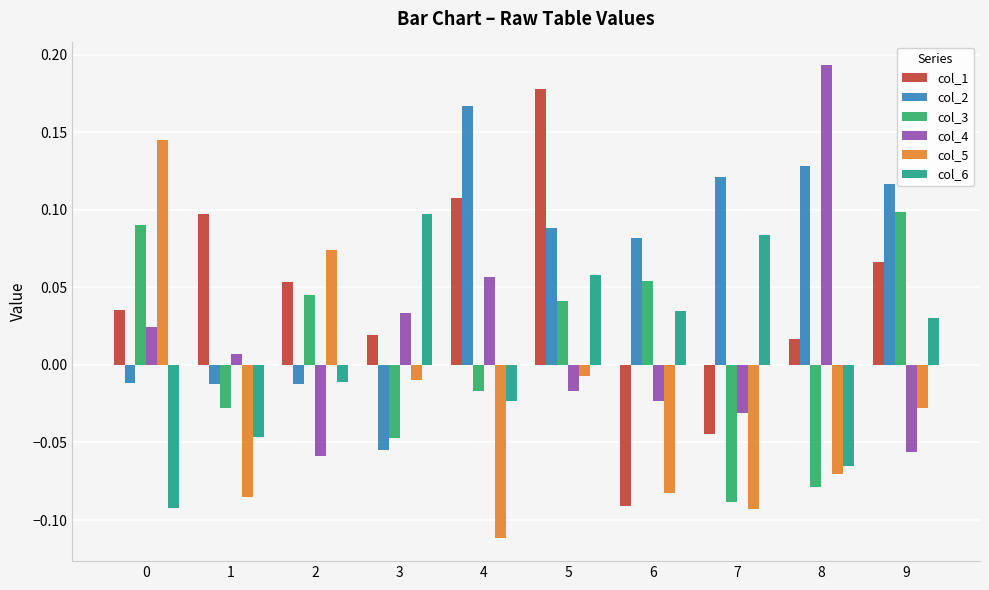

What are all the series names shown in the legend?

col_1, col_2, col_3, col_4, col_5, col_6